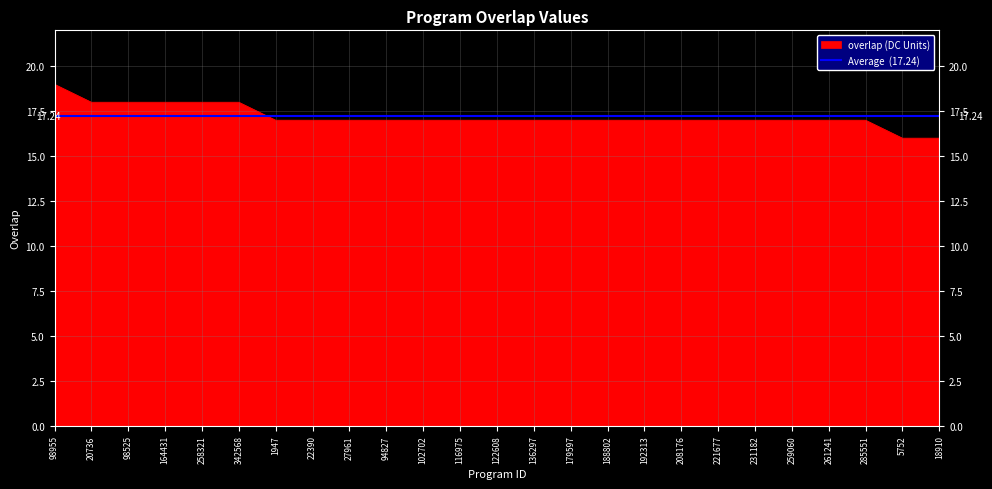

What is the total value across all series at 231182?

34.2